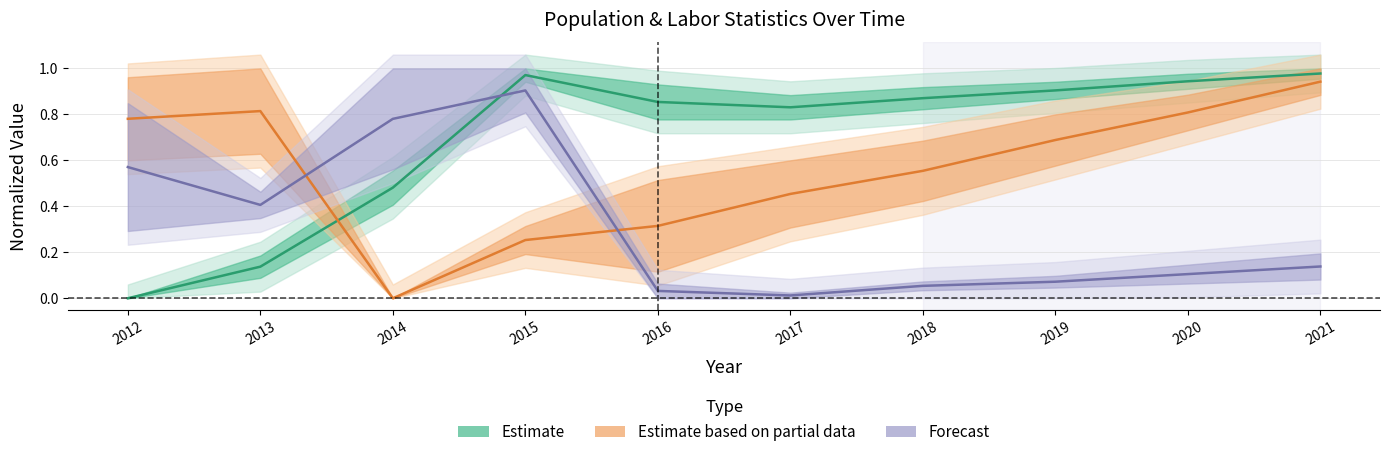

Rank the series at 2020 from lowest to highest value.

Forecast, Estimate based on partial data, Estimate